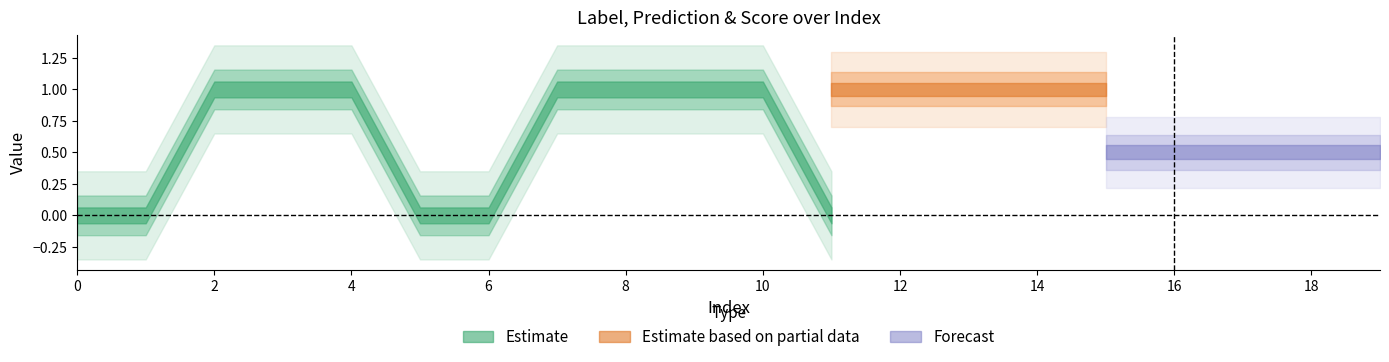

How many series are shown in this chart?

3